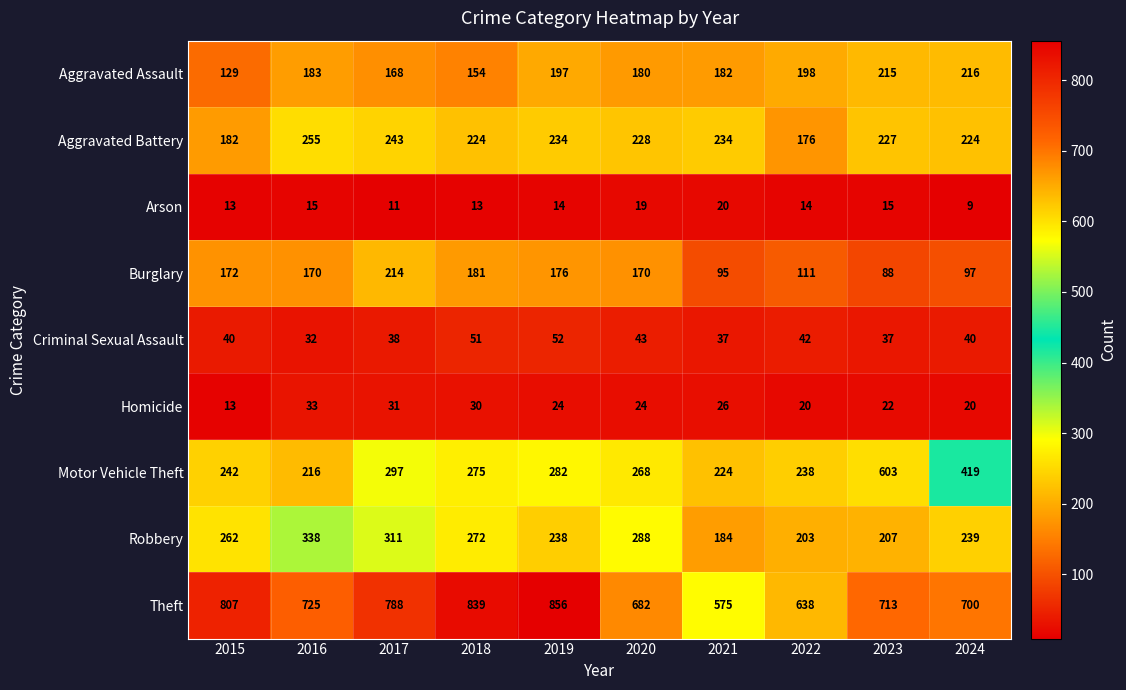

What is the approximate value of Robbery at 2019?

238